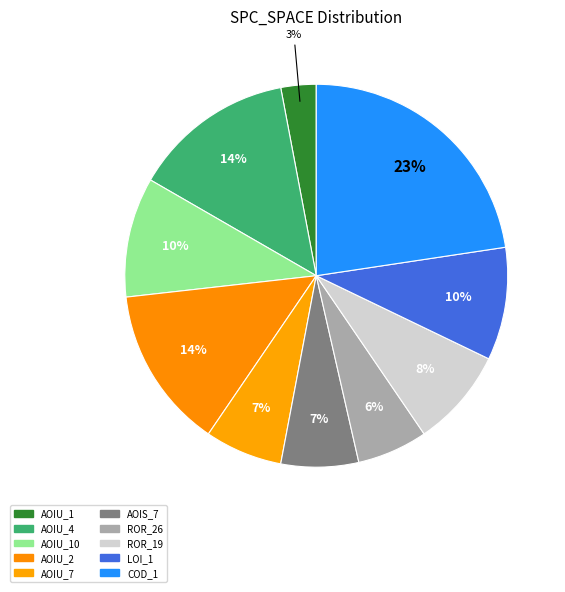

Which category has the biggest portion of the pie?

DailyLimit.Account.COD_1